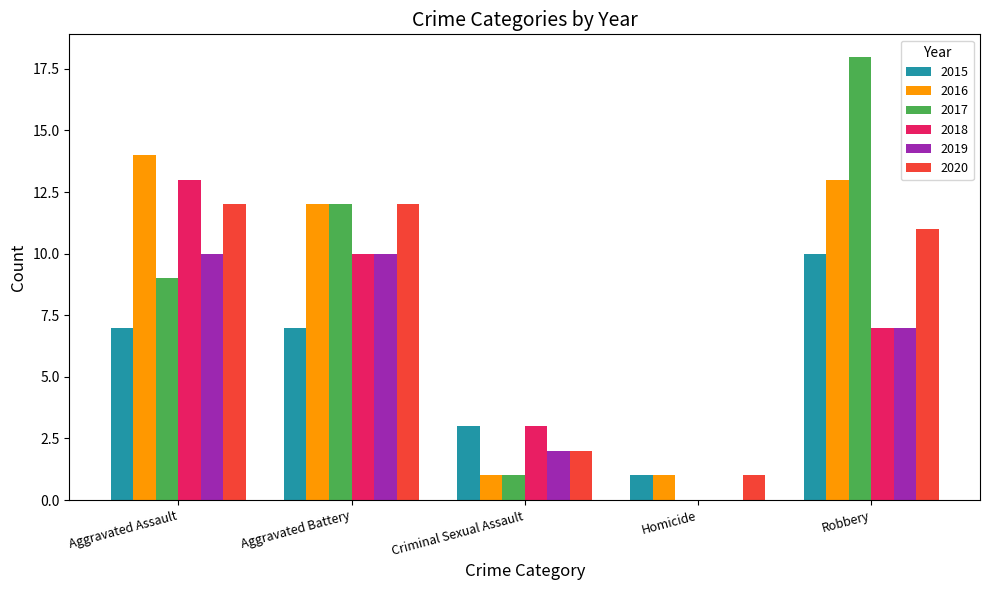

Which series changed the most between Homicide and Robbery?

2017